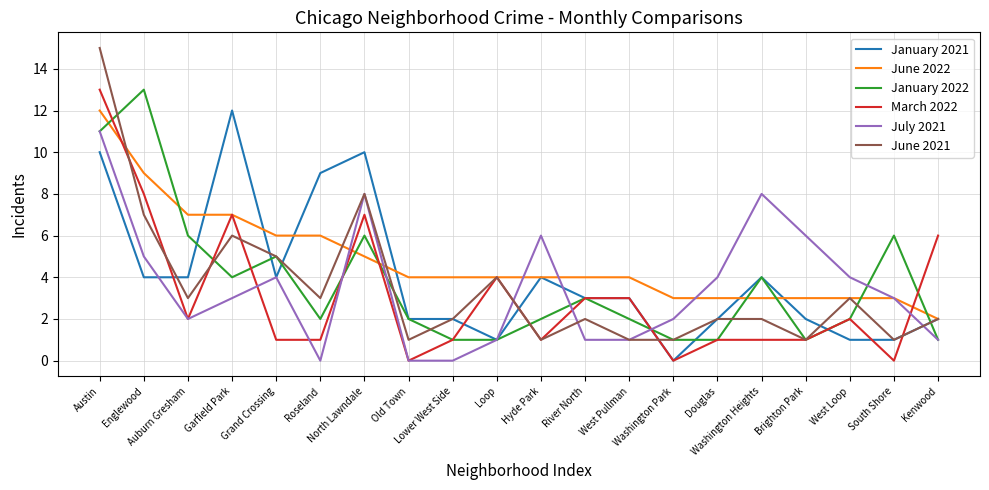

Which series has the largest range (max minus min)?

June 2021